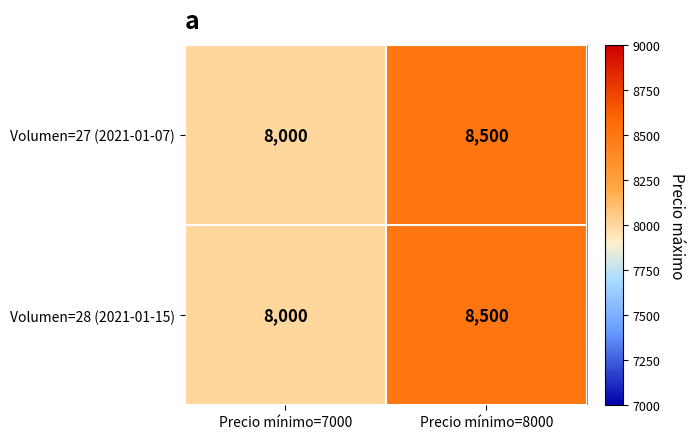

What is the smallest value displayed?

8000